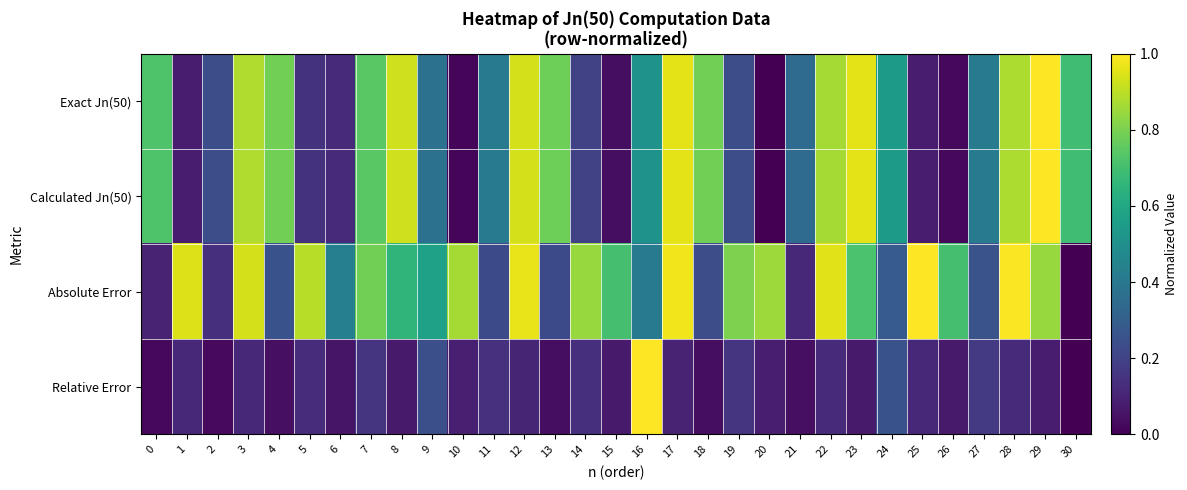

Reading left to right, transcribe all the data shown in this chart.

Exact Jn(50): 0=0.7	1=0.1	2=0.2	3=0.9	4=0.8	5=0.1	6=0.1	7=0.7	8=0.9	9=0.4	10=0.0	11=0.4	12=0.9	13=0.8	14=0.2	15=0.0	16=0.5	17=1.0	18=0.8	19=0.2	20=0.0	21=0.4	22=0.9	23=1.0	24=0.5	25=0.1	26=0.0	27=0.4	28=0.9	29=1.0	30=0.7
Calculated Jn(50): 0=0.7	1=0.1	2=0.2	3=0.9	4=0.8	5=0.1	6=0.1	7=0.7	8=0.9	9=0.4	10=0.0	11=0.4	12=0.9	13=0.8	14=0.2	15=0.0	16=0.5	17=1.0	18=0.8	19=0.2	20=0.0	21=0.4	22=0.9	23=1.0	24=0.5	25=0.1	26=0.0	27=0.4	28=0.9	29=1.0	30=0.7
Absolute Error: 0=0.1	1=0.9	2=0.1	3=0.9	4=0.3	5=0.9	6=0.4	7=0.8	8=0.7	9=0.6	10=0.9	11=0.2	12=1.0	13=0.2	14=0.8	15=0.7	16=0.4	17=1.0	18=0.2	19=0.8	20=0.9	21=0.1	22=1.0	23=0.7	24=0.3	25=1.0	26=0.7	27=0.3	28=1.0	29=0.8	30=0.0
Relative Error: 0=0.0	1=0.1	2=0.0	3=0.1	4=0.0	5=0.1	6=0.1	7=0.1	8=0.1	9=0.2	10=0.1	11=0.1	12=0.1	13=0.0	14=0.1	15=0.1	16=1.0	17=0.1	18=0.0	19=0.2	20=0.1	21=0.0	22=0.1	23=0.1	24=0.3	25=0.1	26=0.1	27=0.2	28=0.1	29=0.1	30=0.0